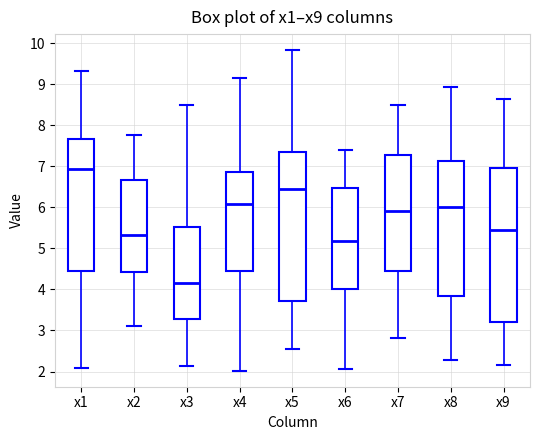

Reading left to right, read every box against the y-axis: the position of its median line, the range the box covers, and the ends of its whiskers. The values are not printed on the chart, so give them approximately, as read against the axis.

x1: median 6.9, box 4.4 to 7.7, whiskers 2.1 to 9.3
x2: median 5.3, box 4.4 to 6.7, whiskers 3.1 to 7.8
x3: median 4.2, box 3.3 to 5.5, whiskers 2.1 to 8.5
x4: median 6.1, box 4.4 to 6.8, whiskers 2.0 to 9.2
x5: median 6.5, box 3.7 to 7.3, whiskers 2.5 to 9.8
x6: median 5.2, box 4.0 to 6.5, whiskers 2.1 to 7.4
x7: median 5.9, box 4.5 to 7.3, whiskers 2.8 to 8.5
x8: median 6.0, box 3.9 to 7.1, whiskers 2.3 to 8.9
x9: median 5.4, box 3.2 to 7.0, whiskers 2.2 to 8.6